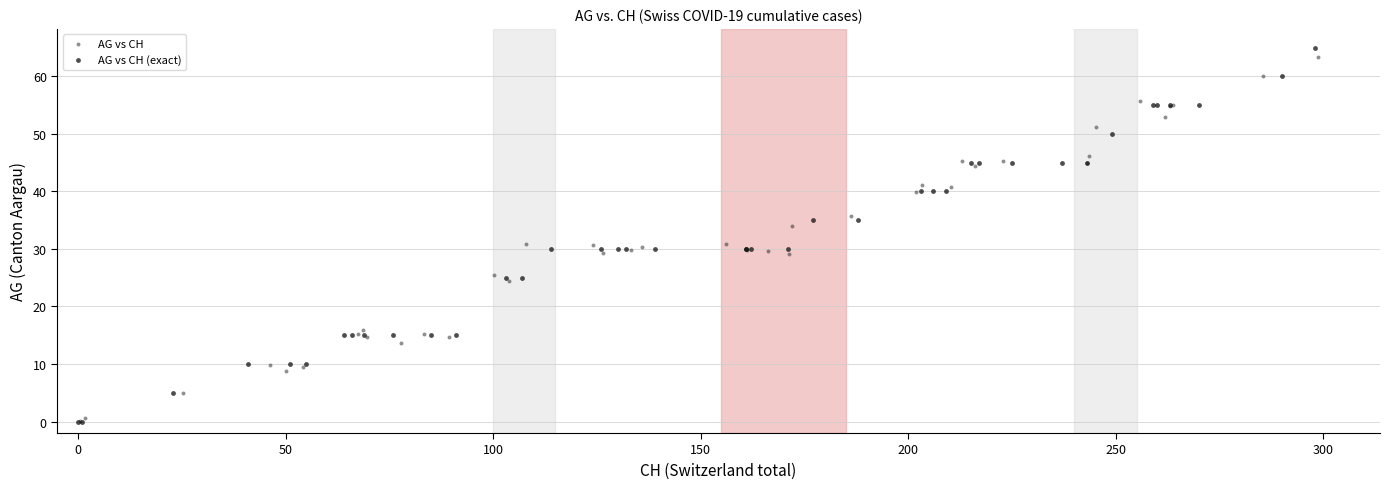

Which series has the widest spread of Y values?

AG vs CH (exact)